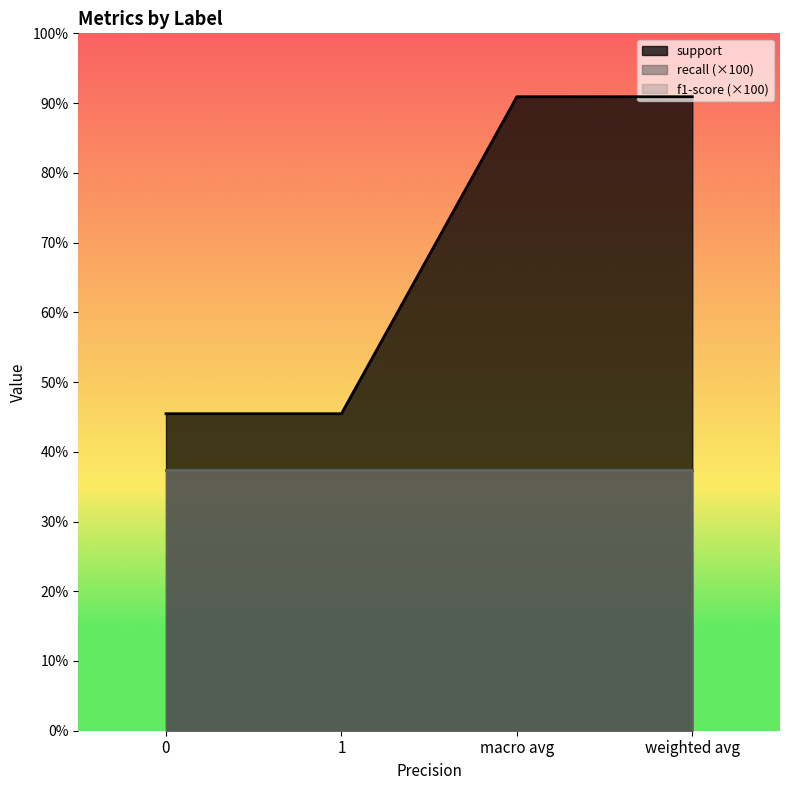

What are all the series names shown in the legend?

support, recall, f1-score